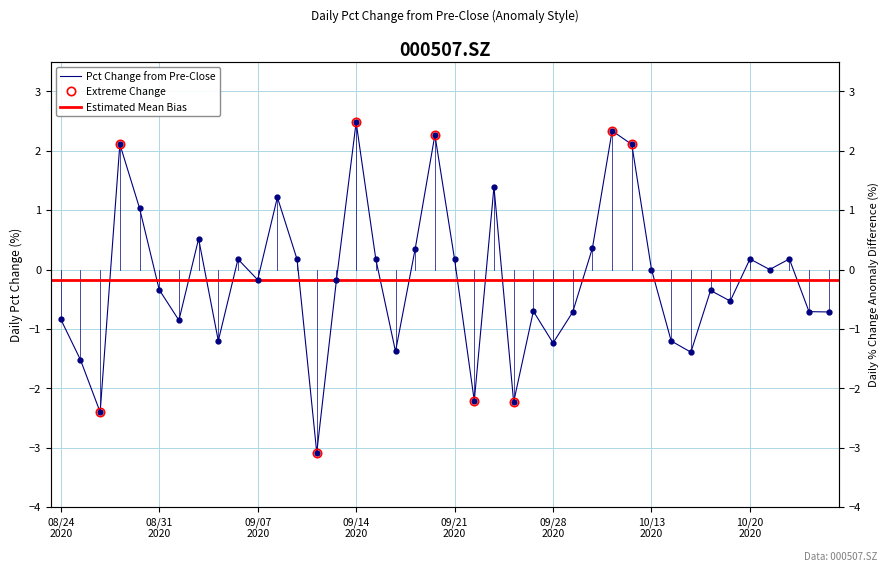

How many values are above zero?

17